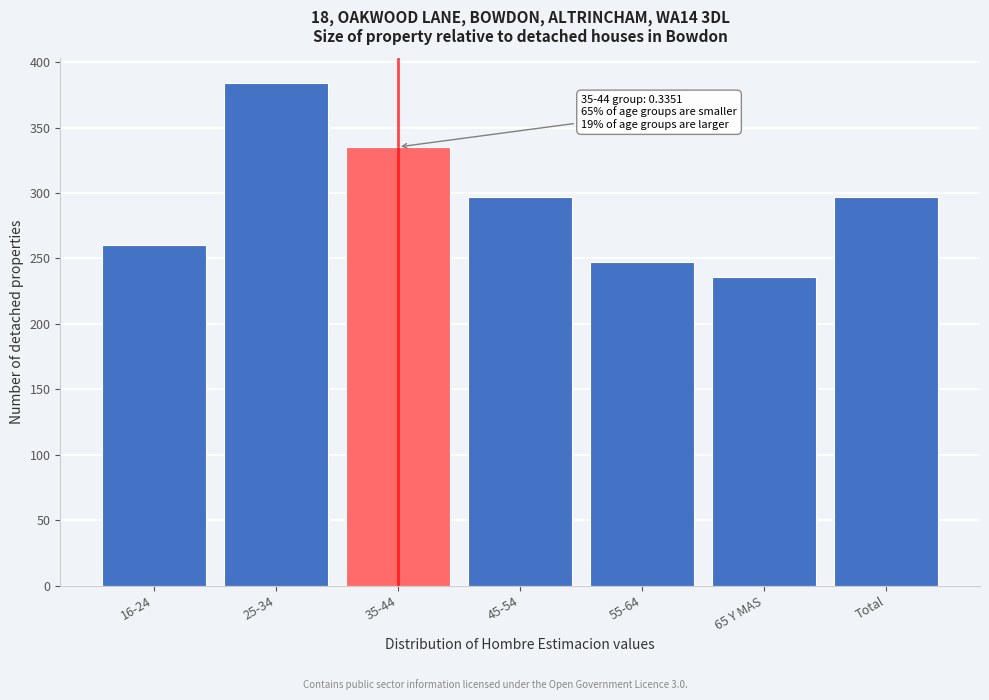

Reading right to left, what are all the values shown in this chart?

297.1	236.1	247.3	297.1	335.1	383.7	260.4